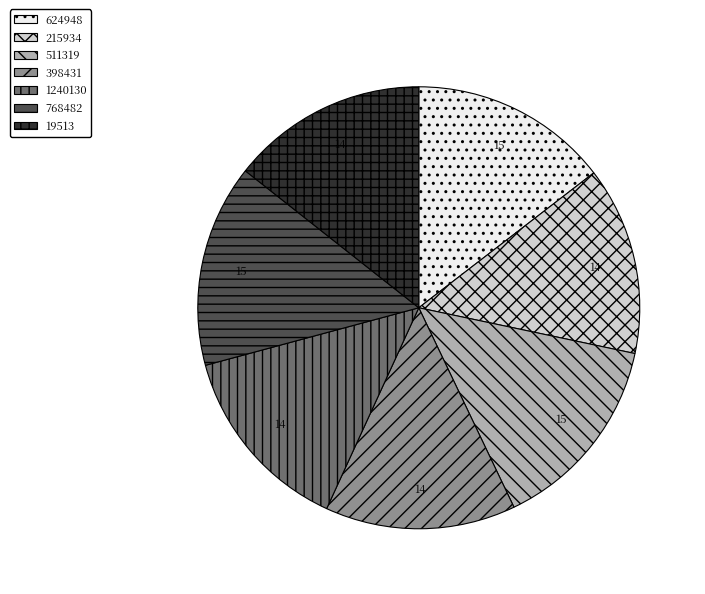

The 511319 slice represents 7% of the pie. True or false?

False